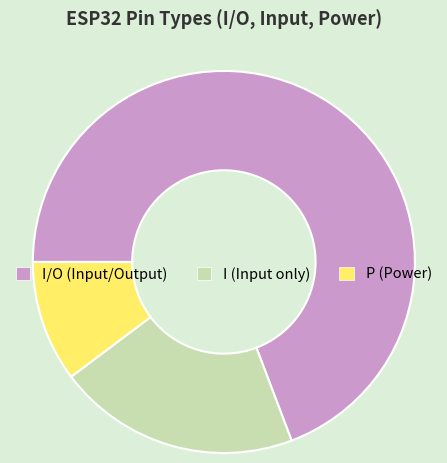

Which category has the biggest portion of the pie?

I/O (Input/Output)